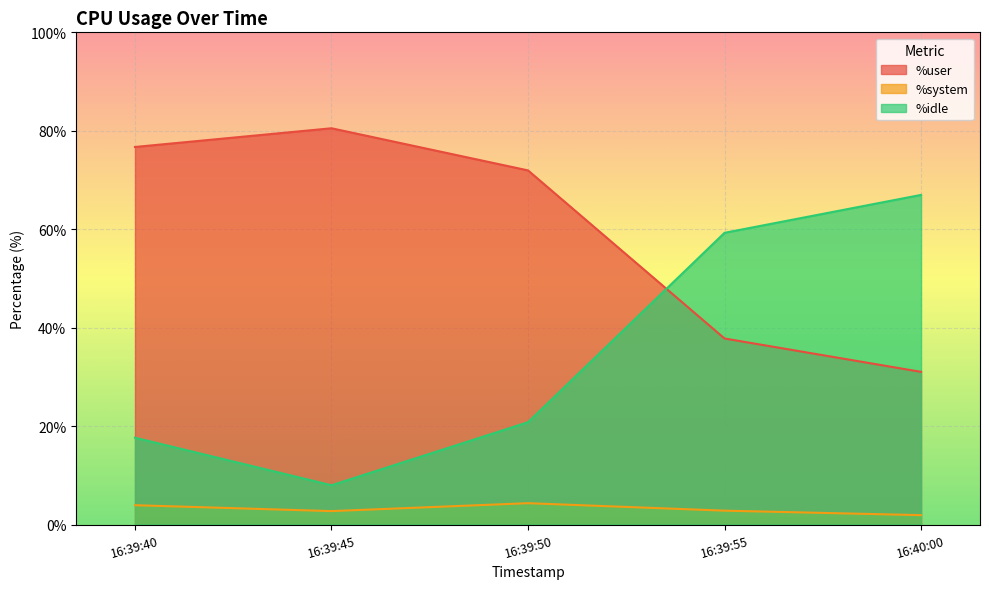

How many lines are shown in the chart?

3